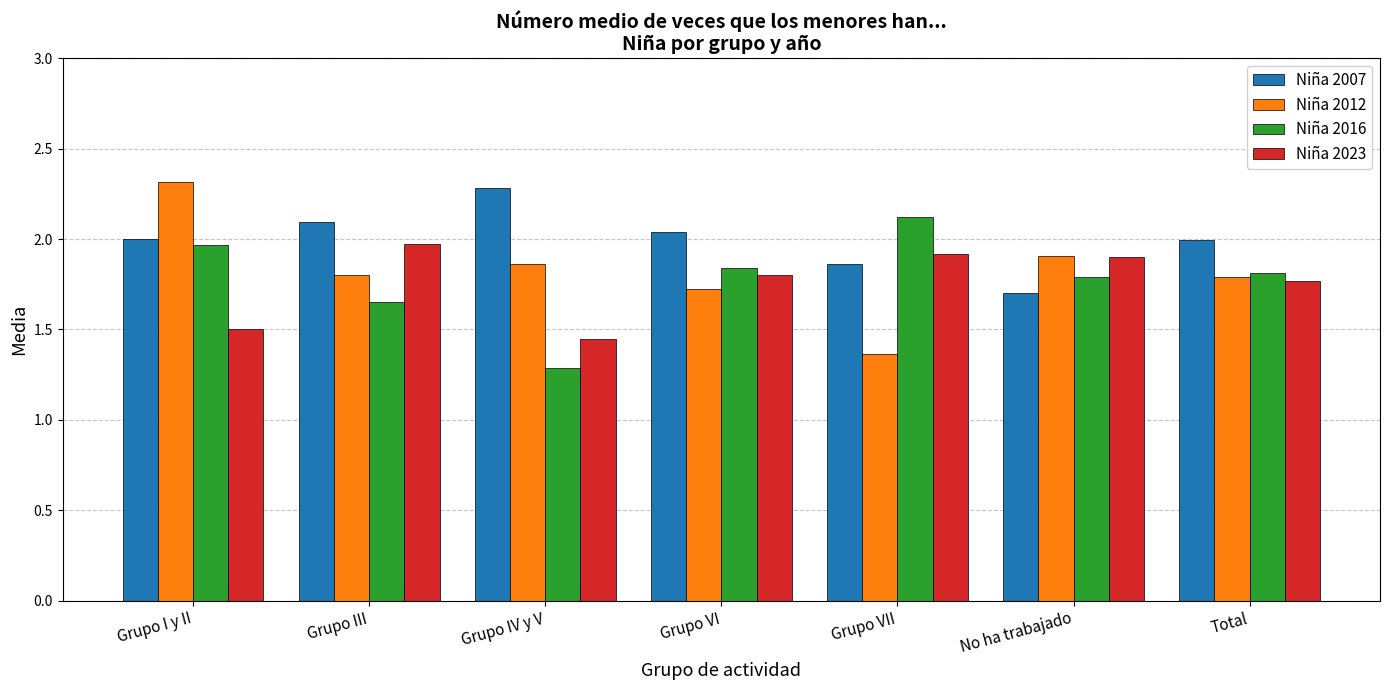

At which label does Niña 2023 reach its minimum?

Grupo IV y V